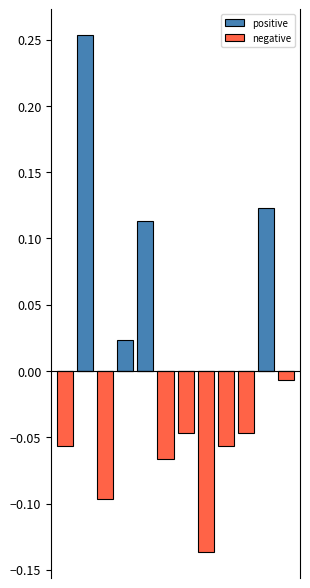

Reading left to right, extract all data points from this chart.

positive: 0.0	0.3	0.0	0.0	0.1	0.0	0.0	0.0	0.0	0.0	0.1	0.0
negative: -0.1	0.0	-0.1	0.0	0.0	-0.1	-0.0	-0.1	-0.1	-0.0	0.0	-0.0